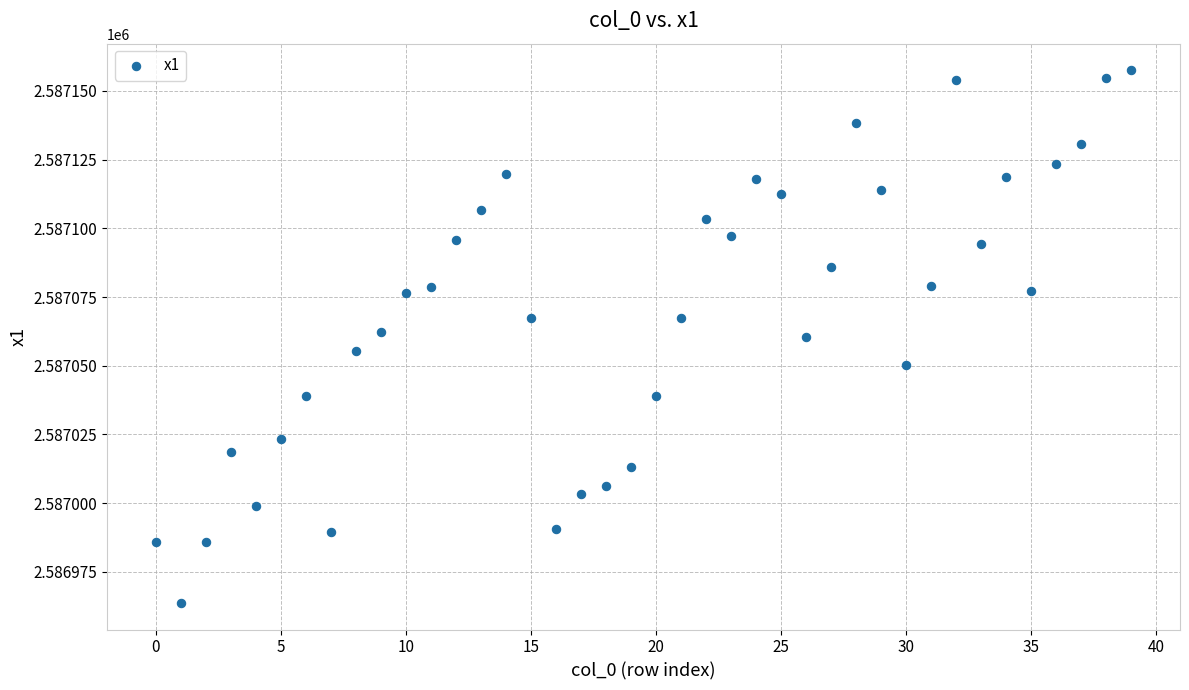

What is the range of Y values (max minus min)?

193.7